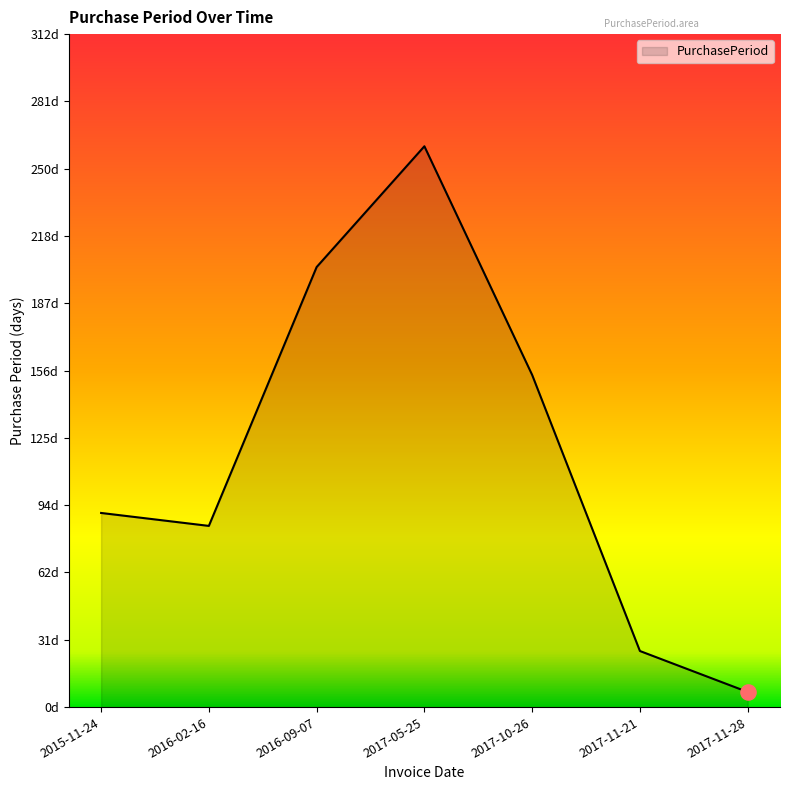

Does the chart have visible grid lines?

No